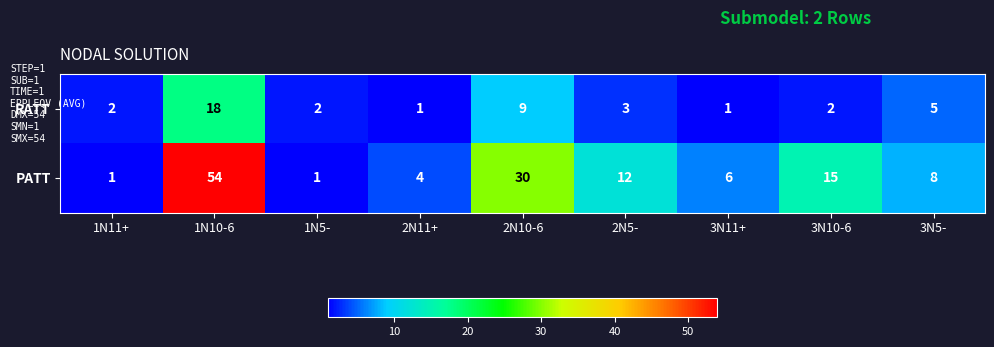

The value of RATT at 2N11+ is 1. True or false?

True